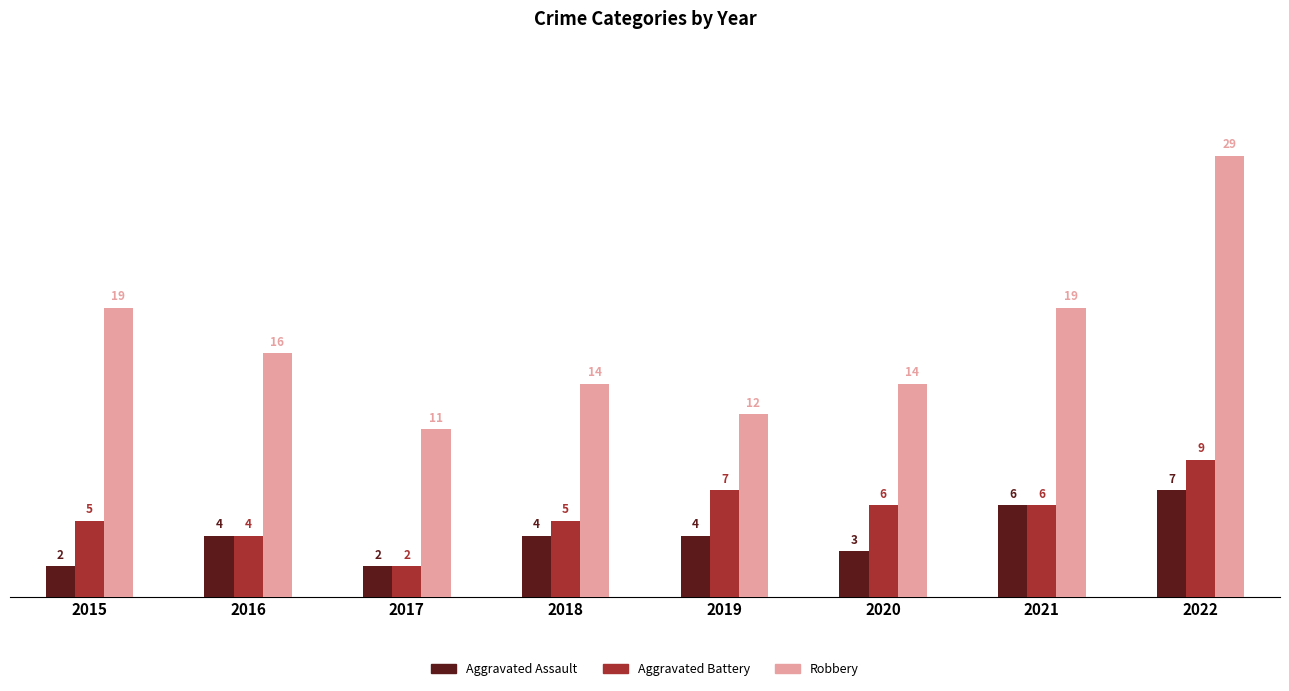

Which series has the largest range (max minus min)?

Robbery